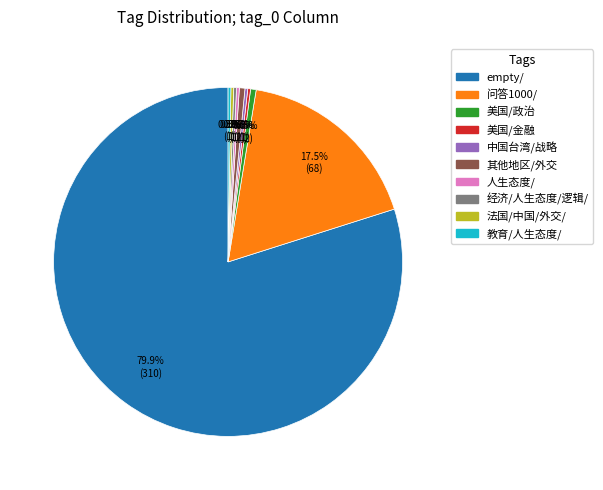

Which slice is the largest?

empty/